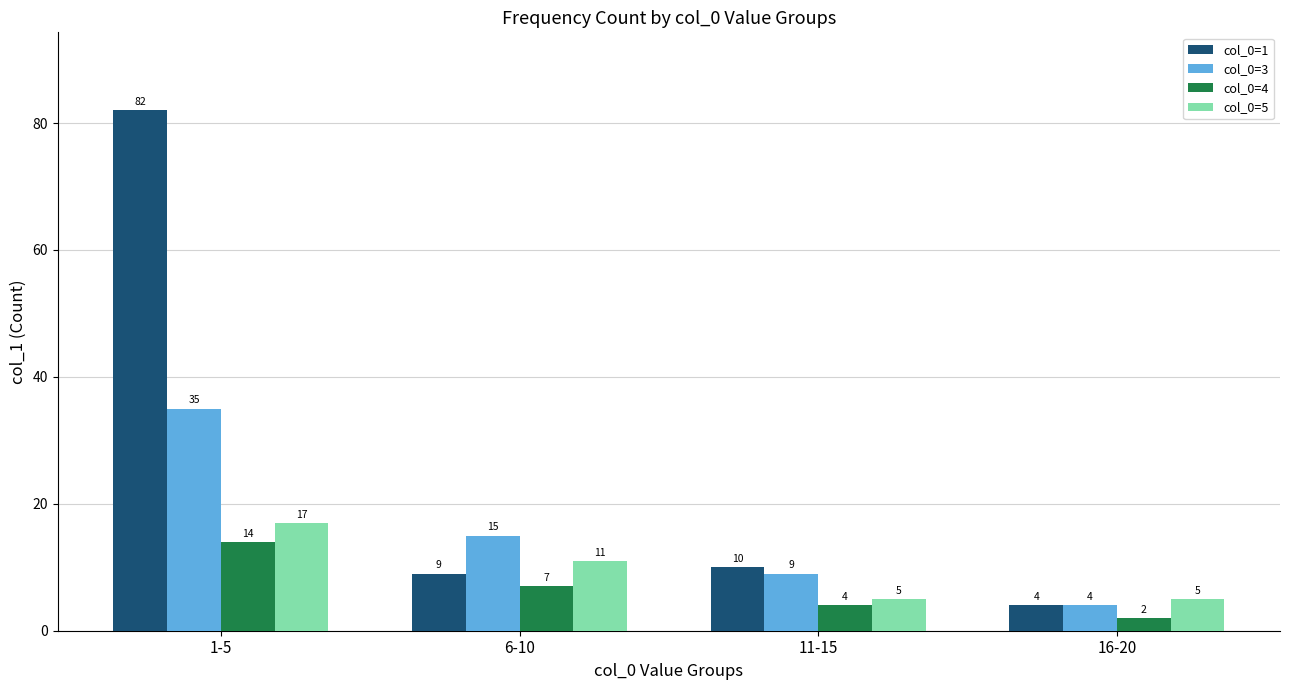

Count the number of categories in the chart.

4